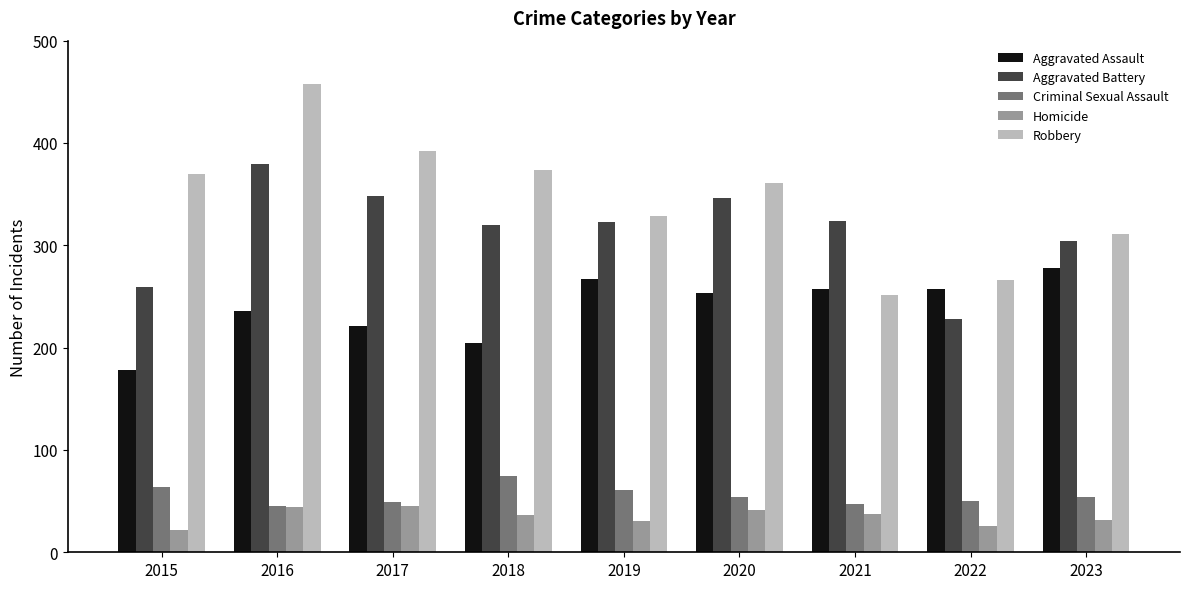

How many categories are shown in the chart?

9